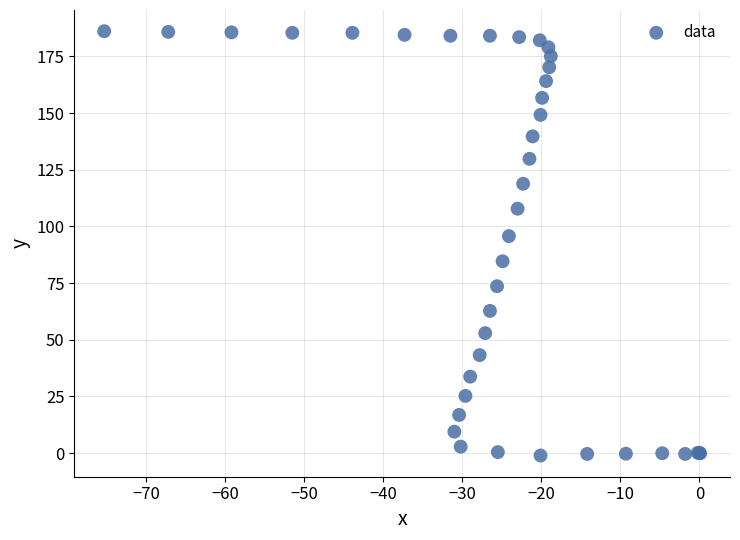

What Y value in the scatter plot is closest to 92?

95.7